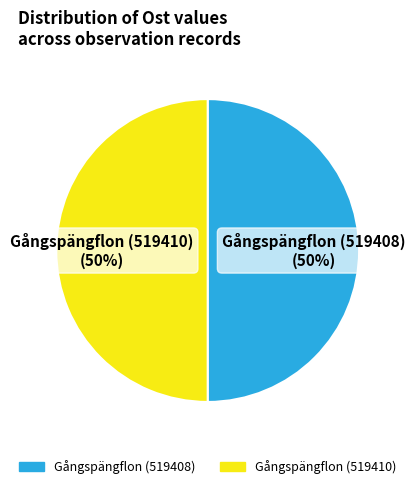

Combined, do Gångspängflon (519410) and Gångspängflon (519408) account for over 50%?

Yes